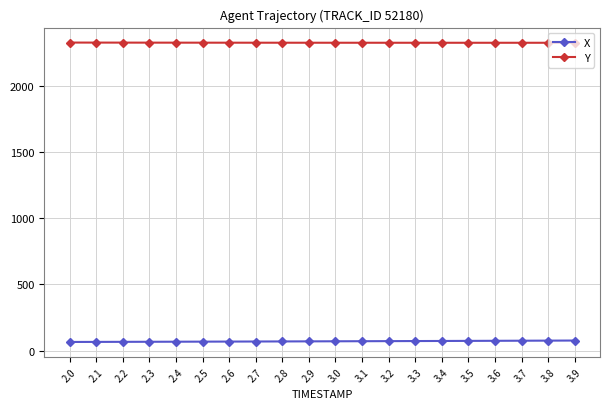

Does the chart display data point markers on the line(s)?

Yes